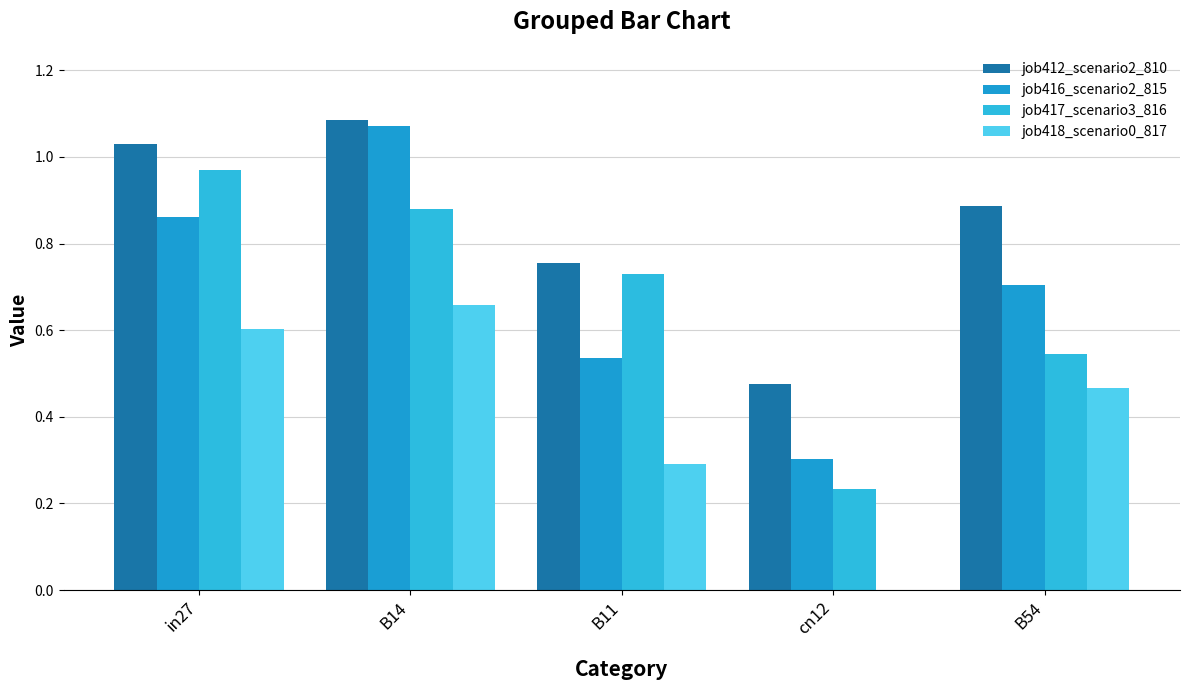

What is the label of the 2nd bar from the left?

B14